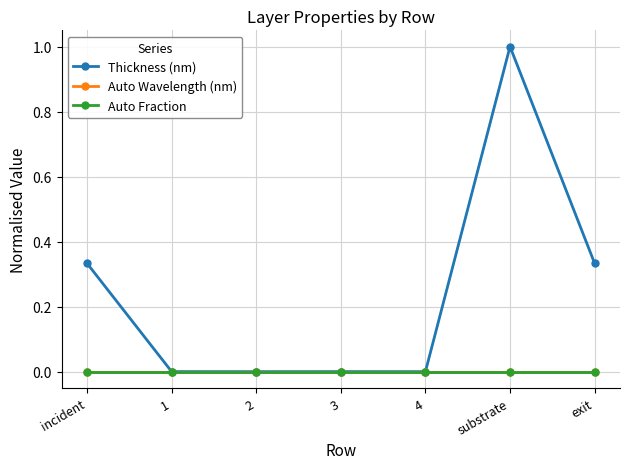

The value of Auto Wavelength (nm) at 3 is 0.0. True or false?

True